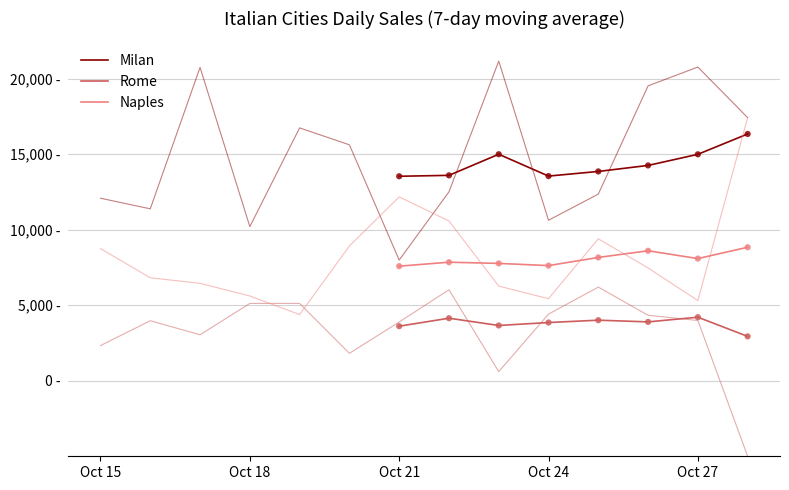

Which series reaches the minimum Y coordinate?

Rome